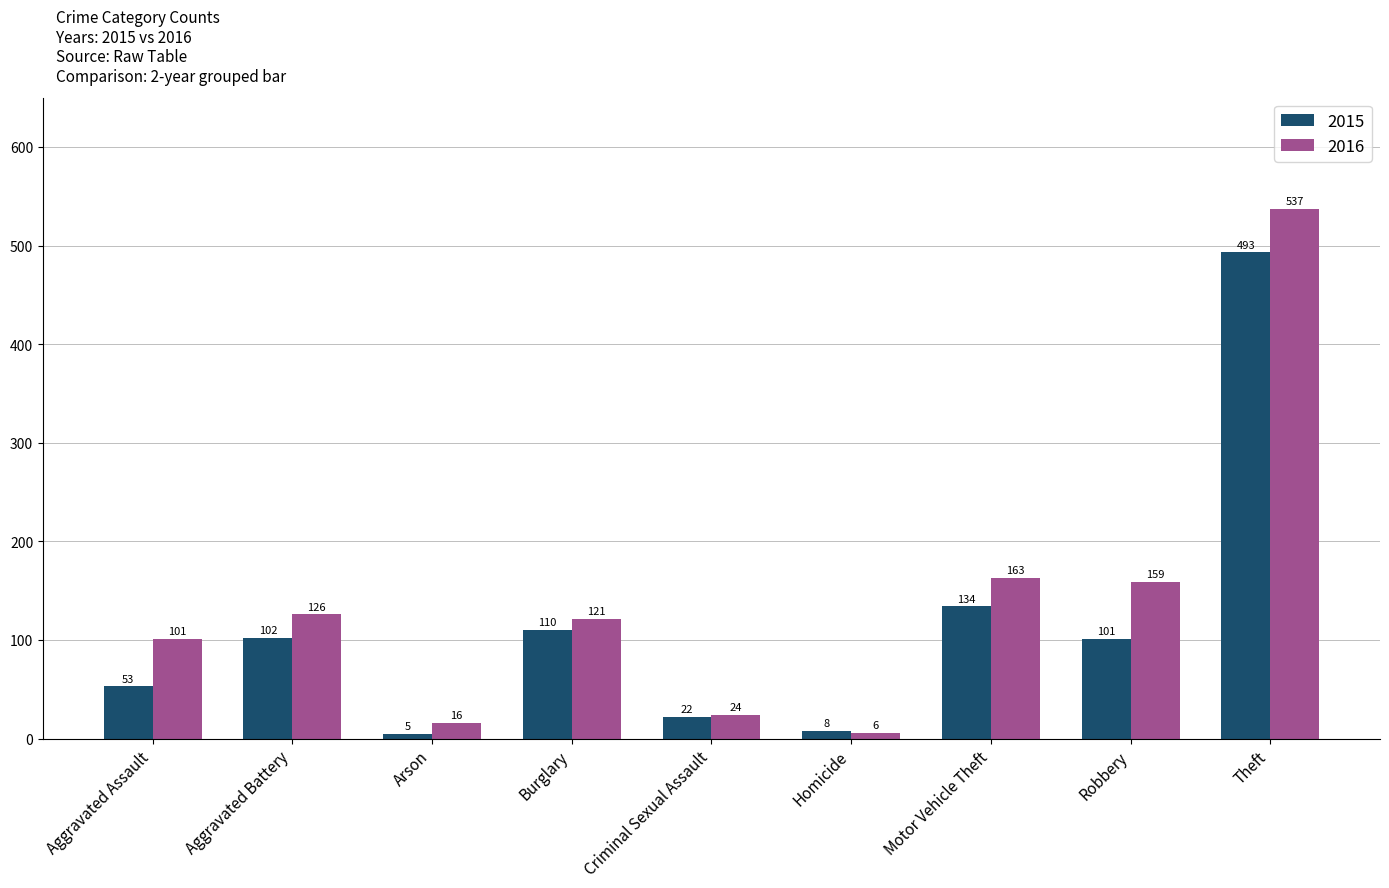

List the labels in order of 2016 value, smallest first.

Homicide, Arson, Criminal Sexual Assault, Aggravated Assault, Burglary, Aggravated Battery, Robbery, Motor Vehicle Theft, Theft